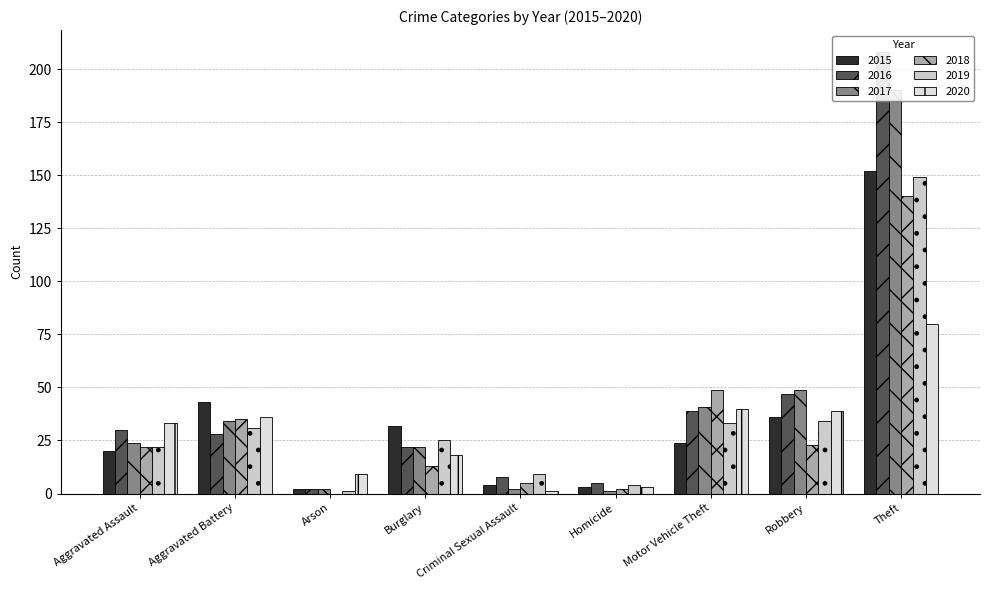

Are the bars grouped side by side (vs. stacked)?

Yes